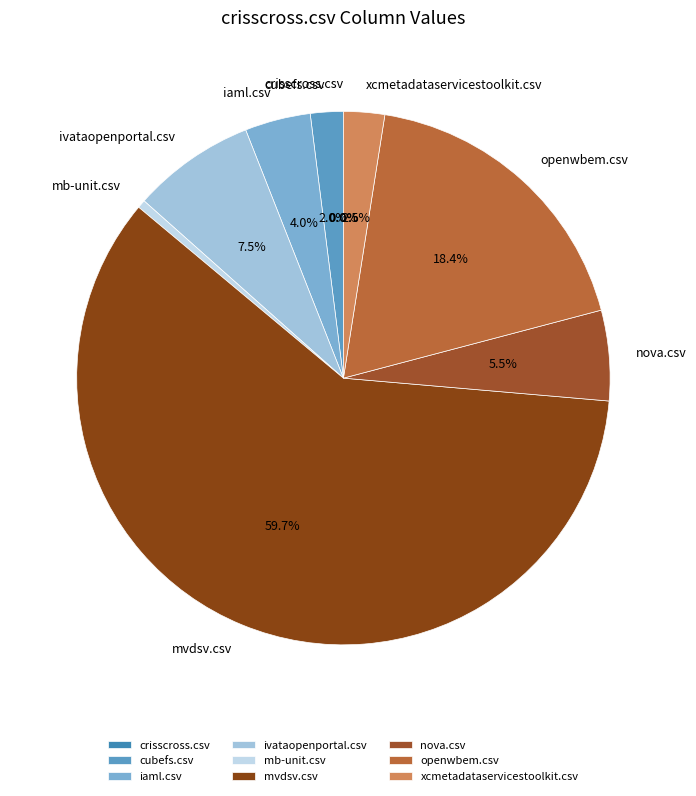

The mvdsv.csv slice represents 60% of the pie. True or false?

True